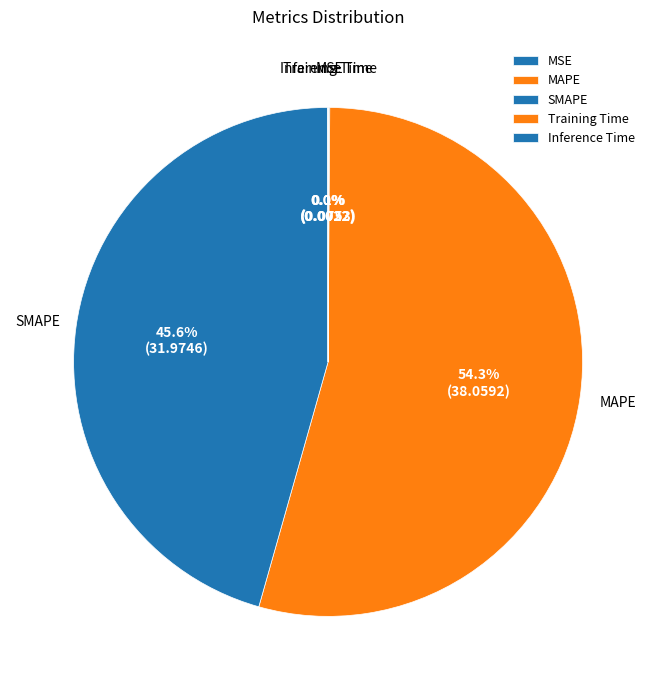

How much of the chart is everything except MAPE?

45.7%